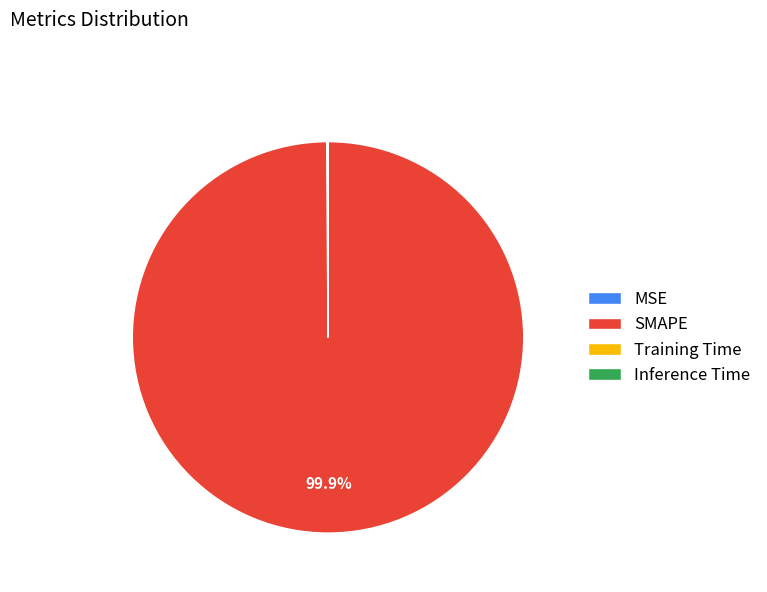

Is there a majority slice in this chart?

Yes